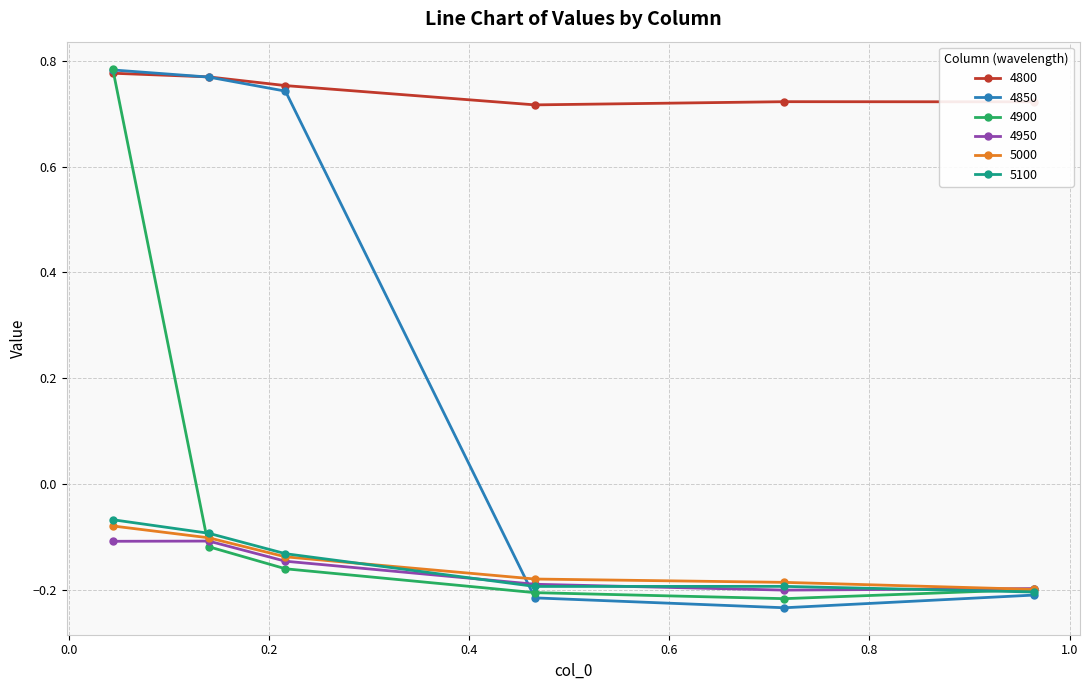

True or false: 5100 and 4800 intersect in this chart.

False